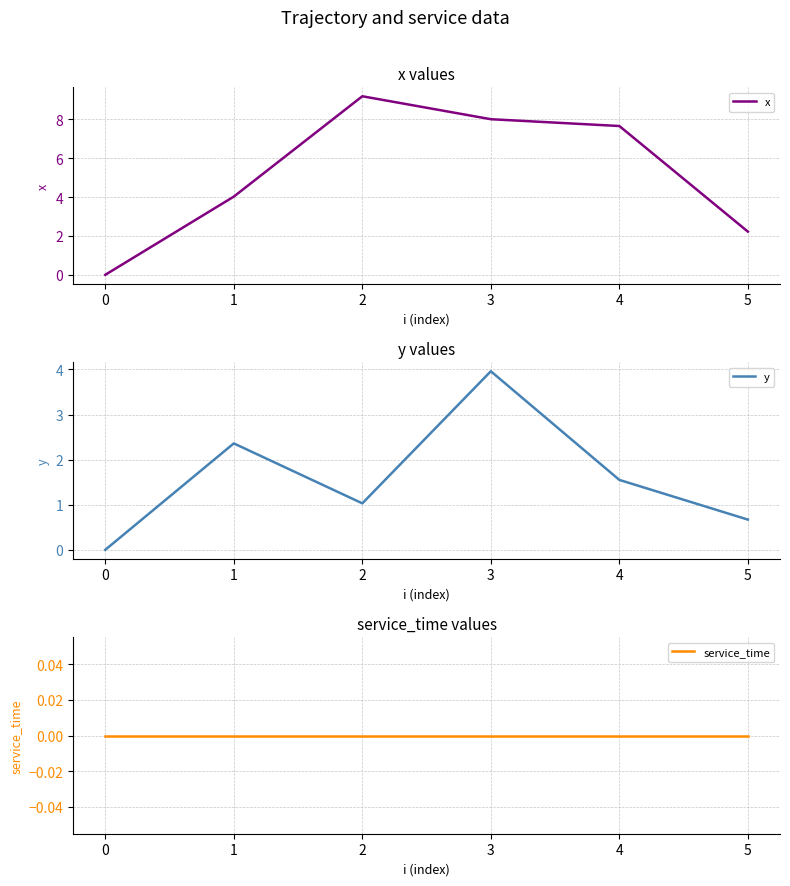

What is the difference between the maximum and minimum values in the x series?

9.2